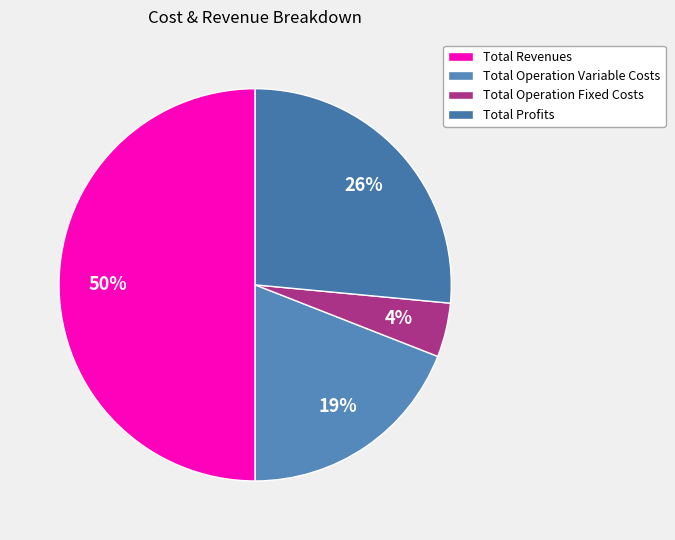

Between Total Operation Fixed Costs and Total Revenues, which is larger?

Total Revenues